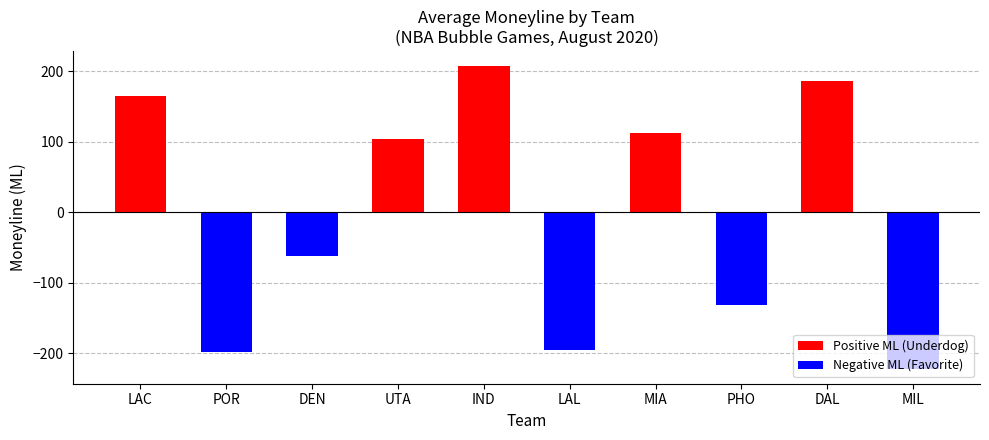

List the series in order of their overall mean, lowest first.

Negative ML (Favorite), Positive ML (Underdog)